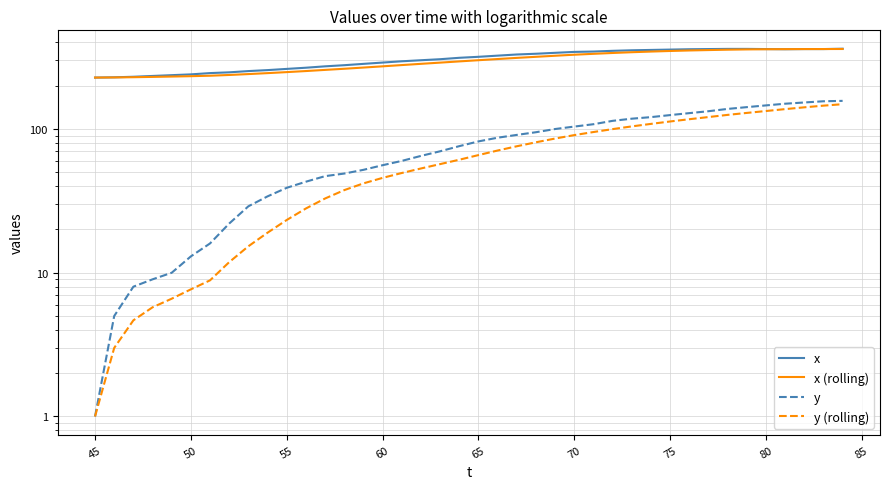

What are all the series names shown in the legend?

x, x (rolling), y, y (rolling)